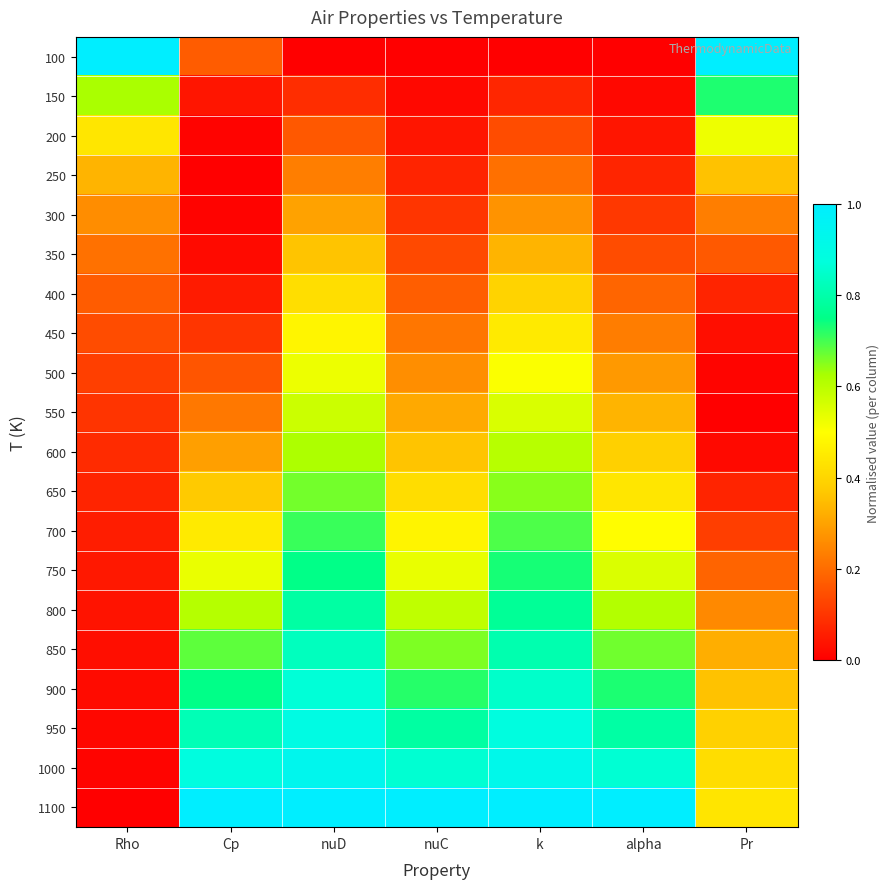

What is the difference between the highest and lowest values at nuC?

1.0